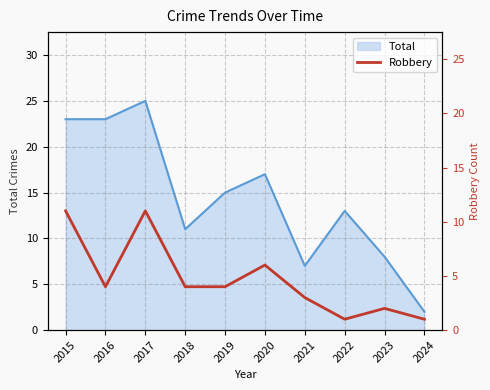

The chart shows a value of 3 at 2021. True or false?

True